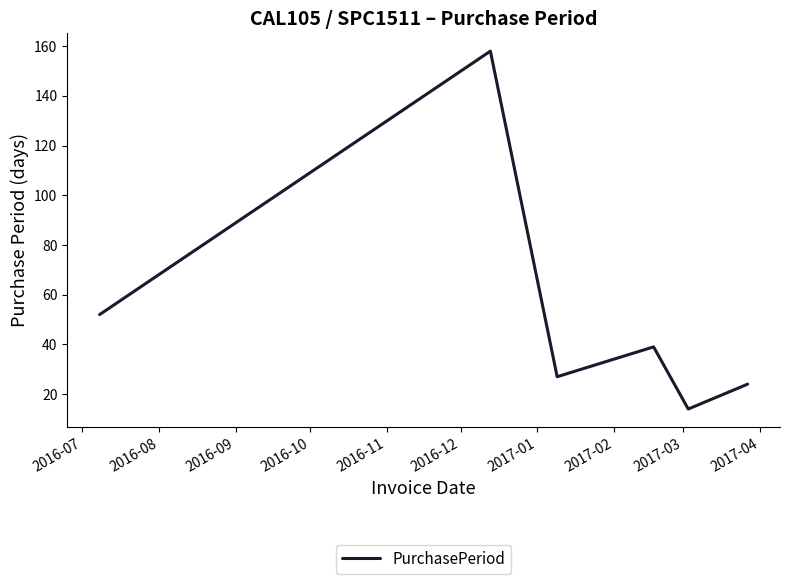

What is the greatest value displayed?

158